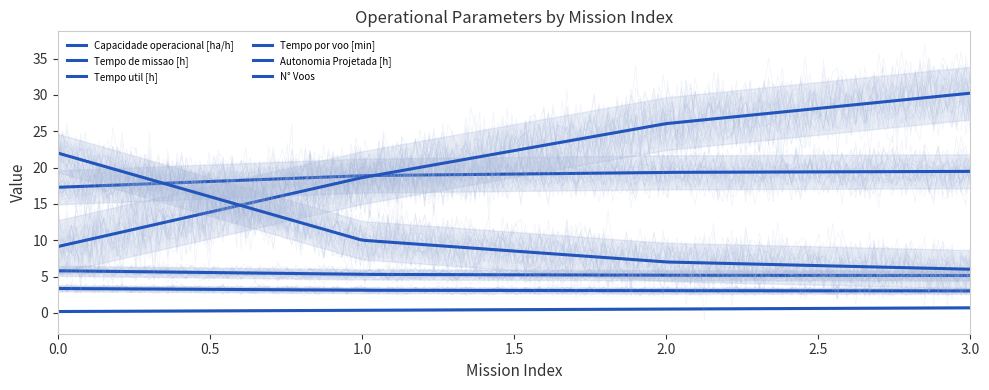

Is this an area chart (filled region under the line)?

No